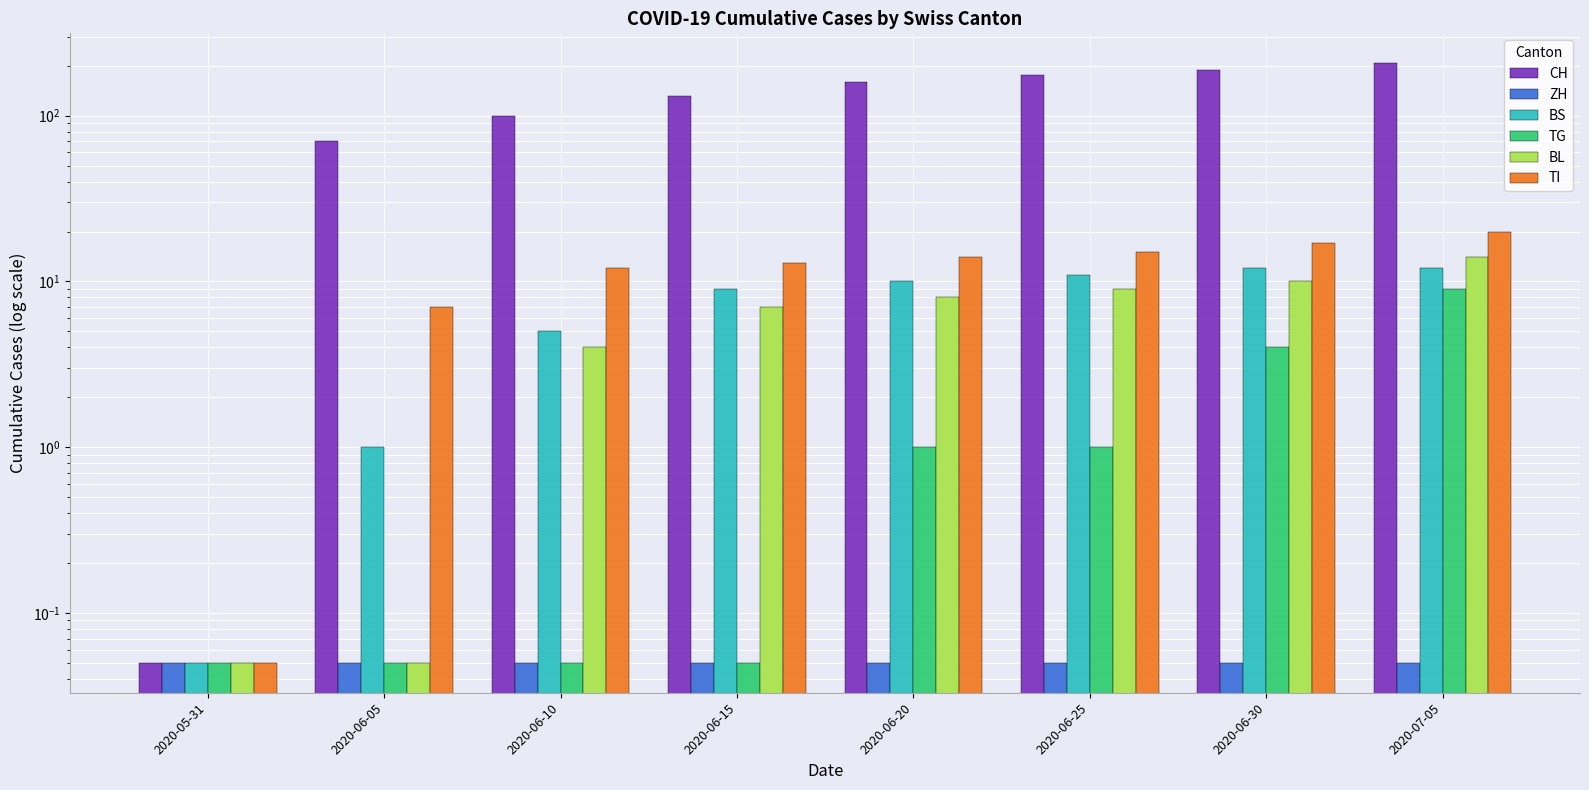

At which category is the sum across all series the highest?

2020-07-05